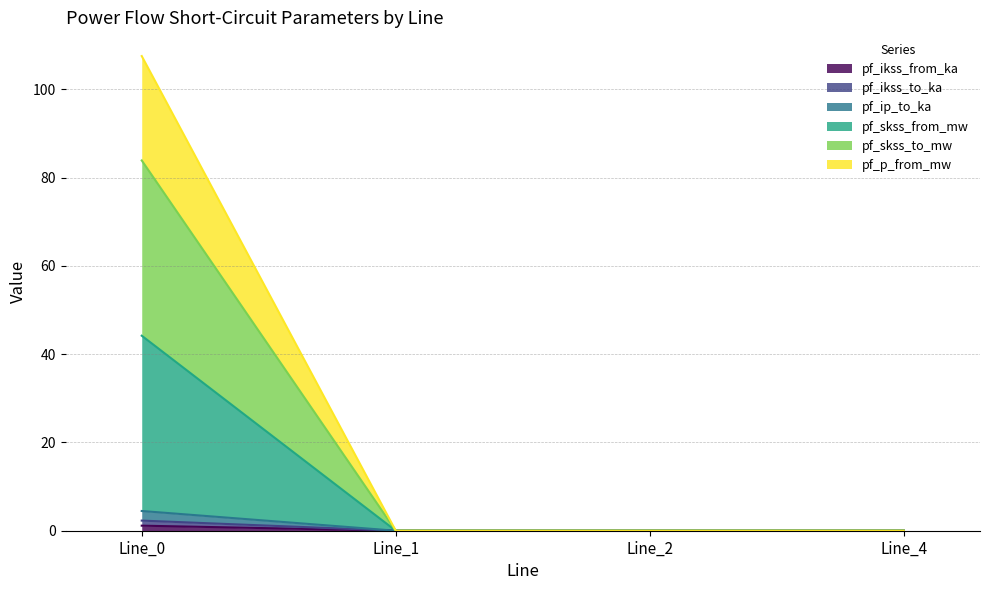

Is the value of pf_ikss_from_ka at Line_2 greater than the value of pf_ikss_to_ka at Line_4?

No